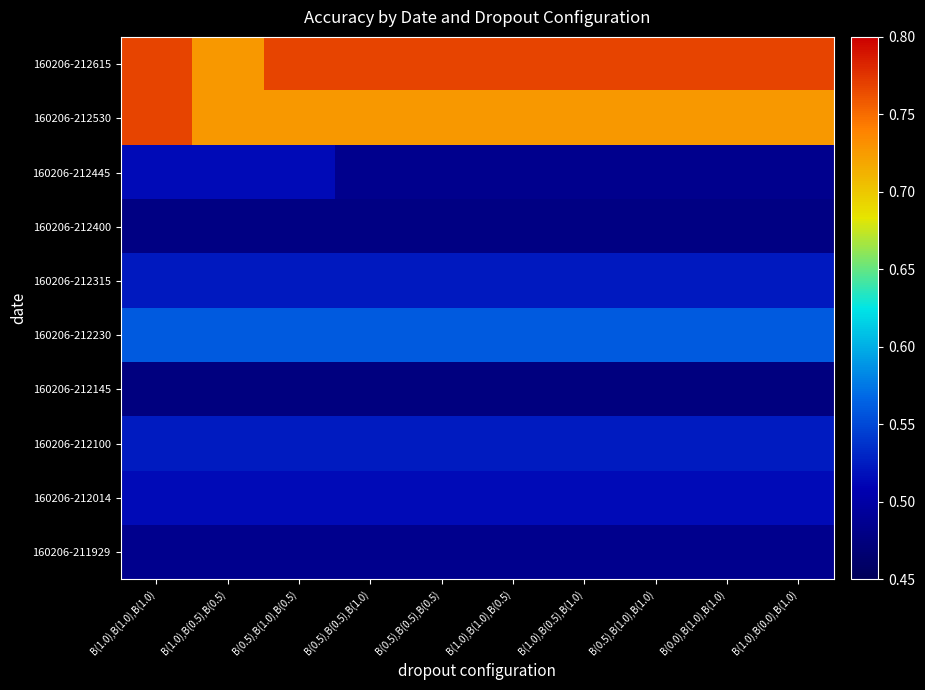

What is the total value across all series at B(0.5),B(1.0),B(1.0)?

5.5